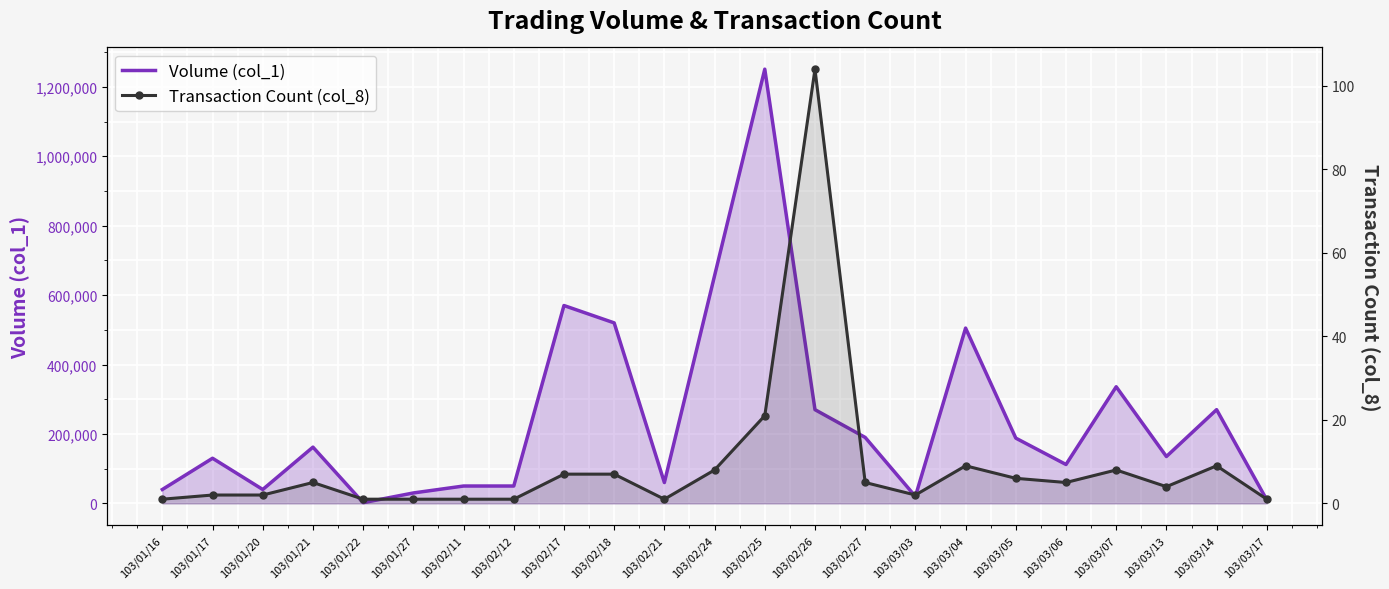

What is the maximum value shown in the chart?

1251000